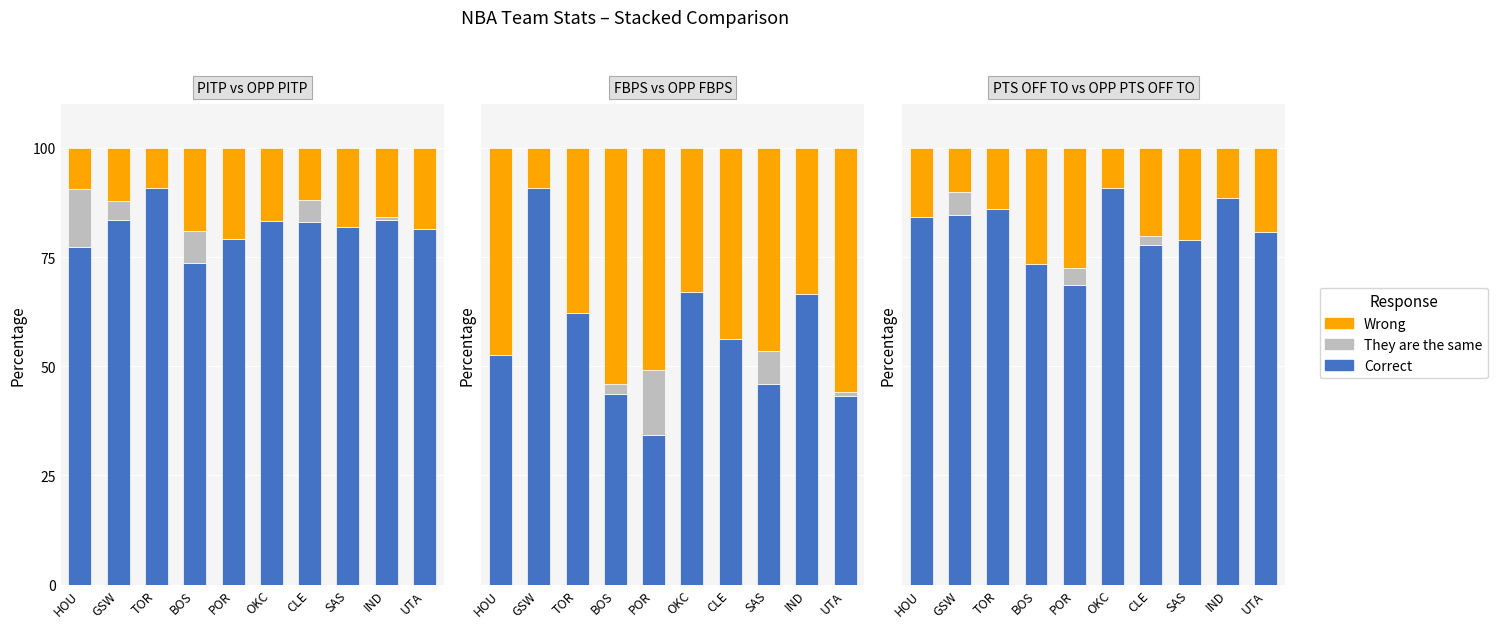

How many distinct data groups are displayed?

3